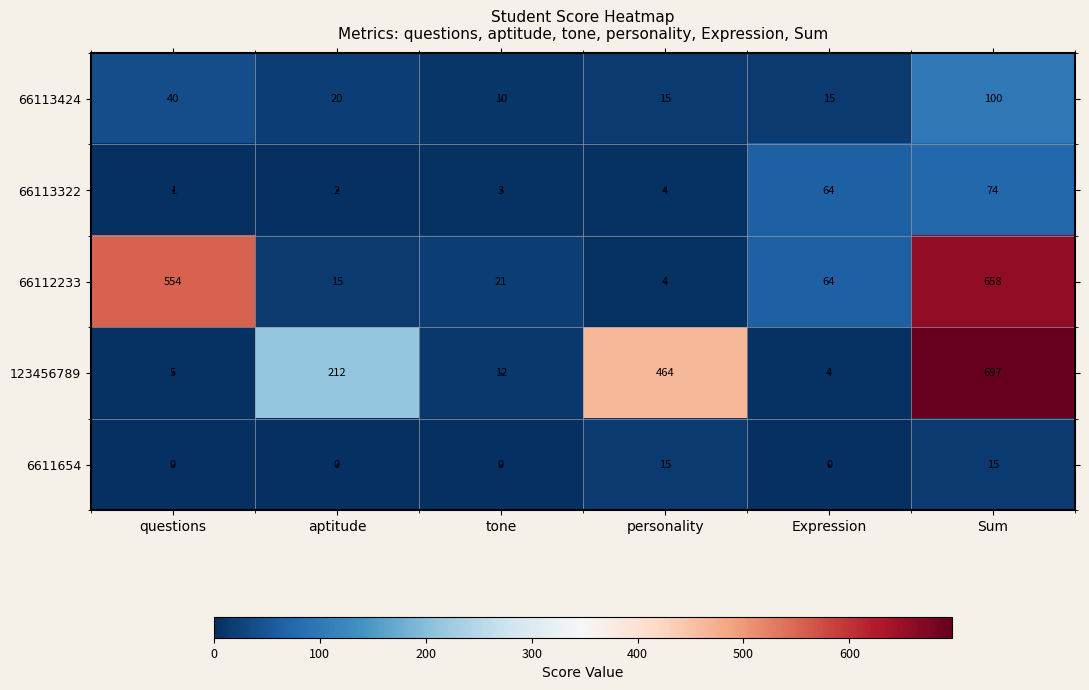

Reading left to right, list all the values displayed in this chart.

66113424: 40	20	10	15	15	100
66113322: 1	2	3	4	64	74
66112233: 554	15	21	4	64	658
123456789: 5	212	12	464	4	697
6611654: 0	0	0	15	0	15